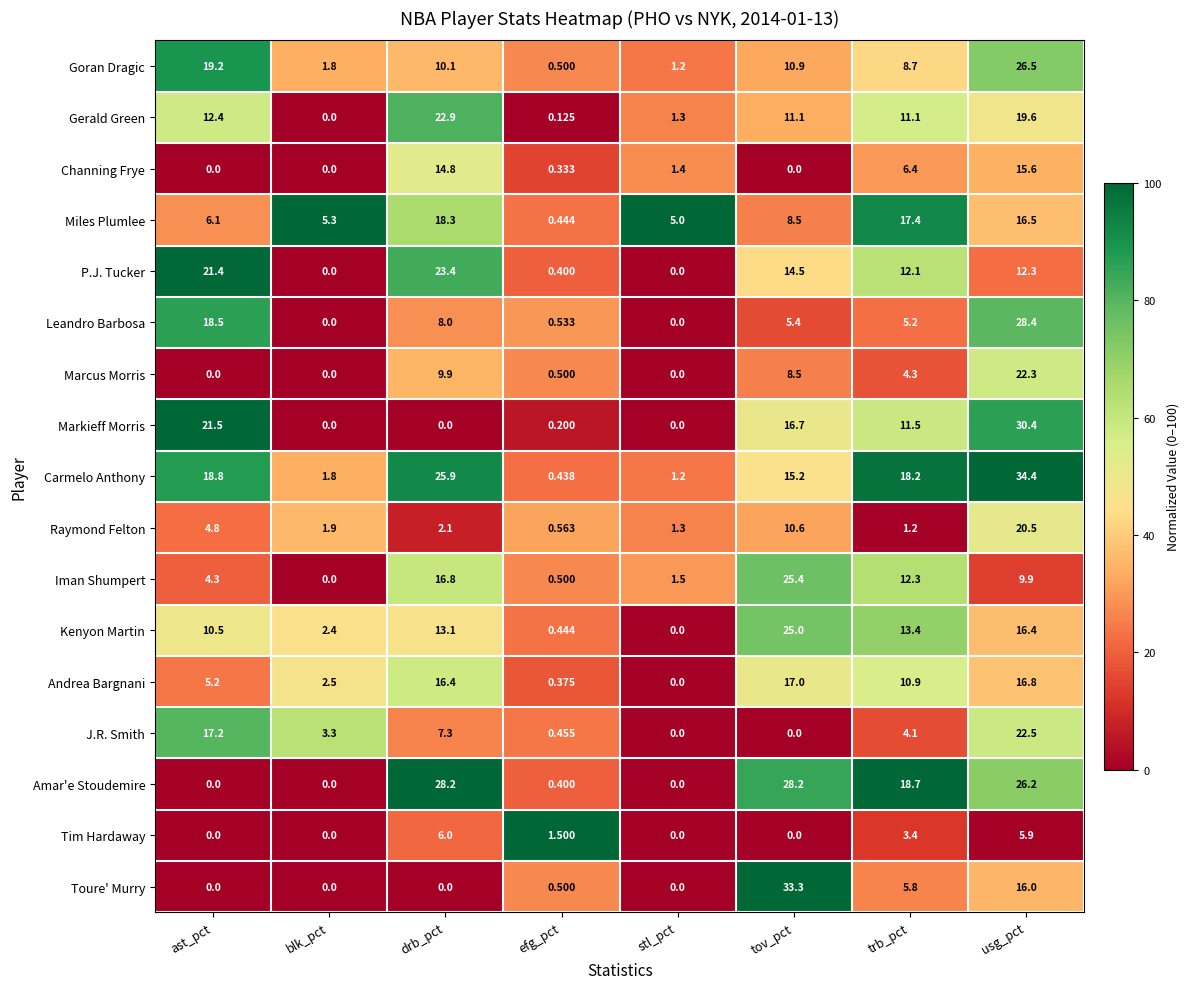

At which label is Markieff Morris closest to 15?

tov_pct